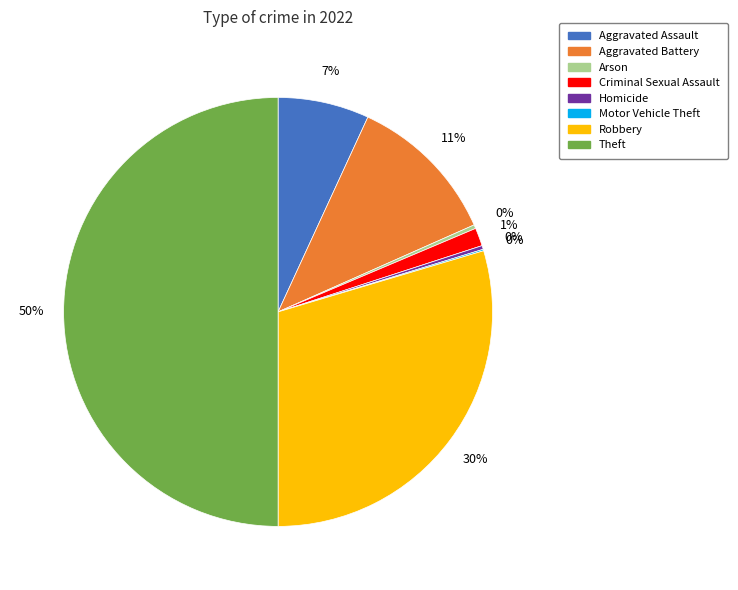

Is it true that Aggravated Battery is 11% of the pie?

True